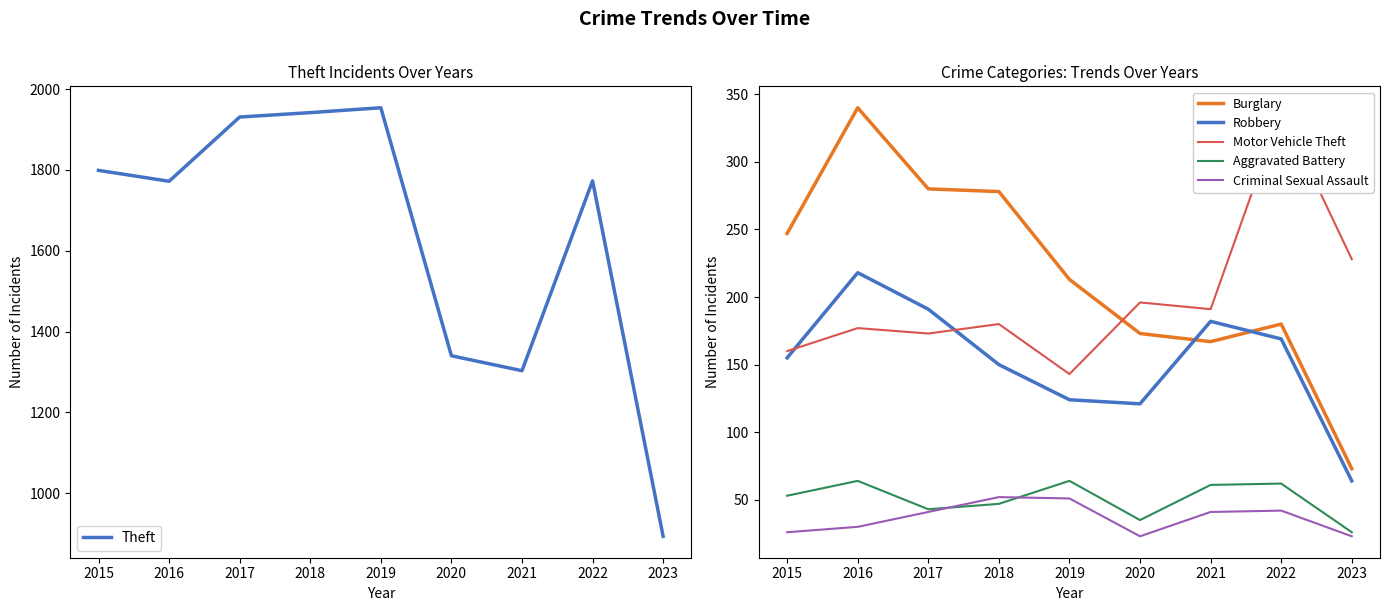

True or false: Criminal Sexual Assault and Burglary cross at least once.

False